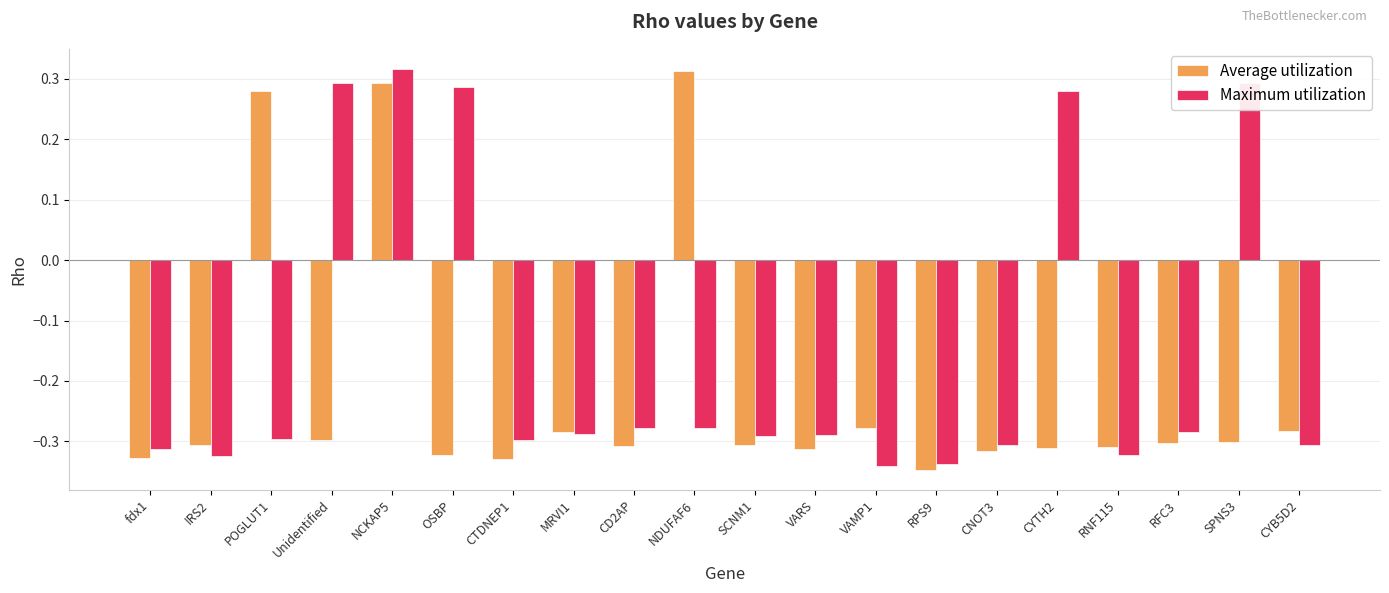

At which category is the sum across all series the highest?

NCKAP5